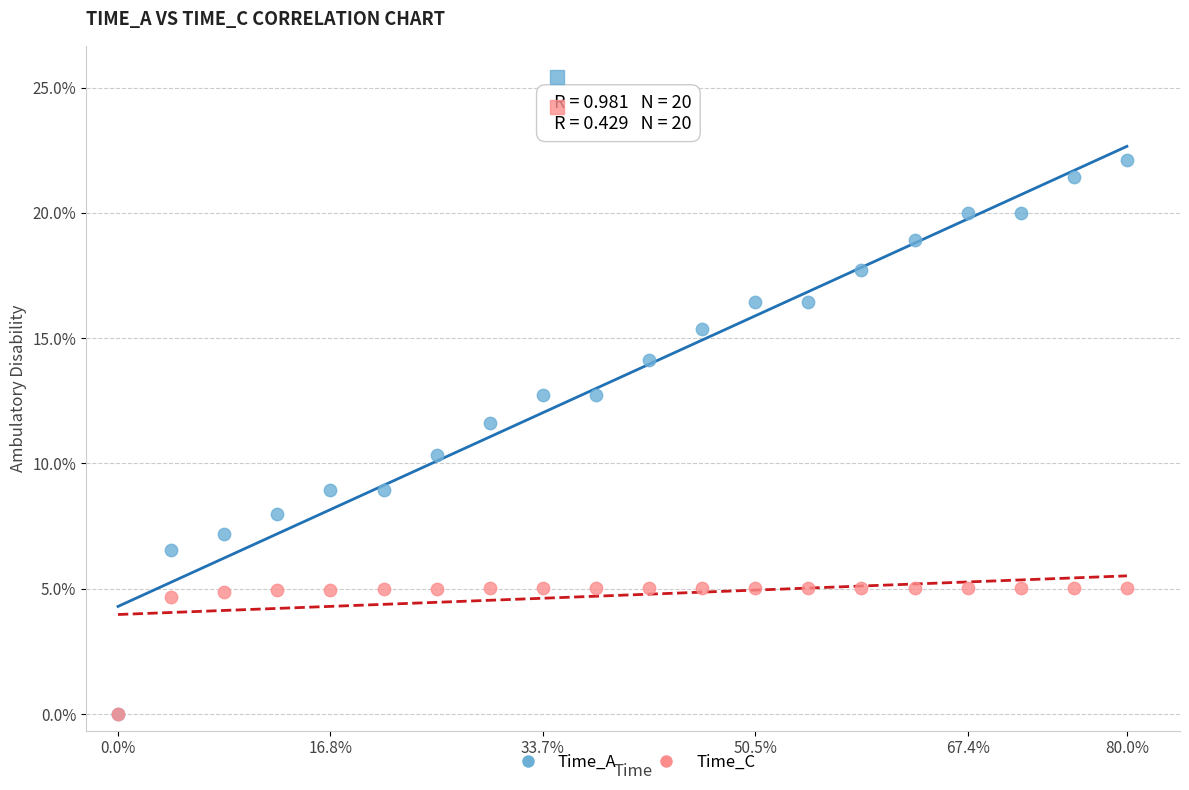

What are all the series names shown in the legend?

Time_A, Time_C